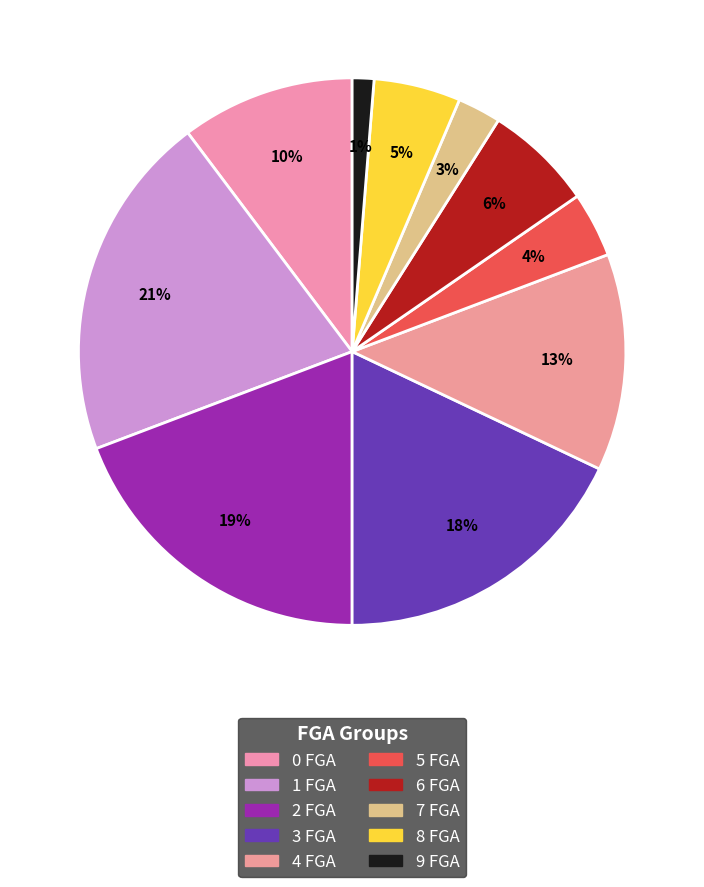

To the nearest percent, what percentage of the pie is 6 FGA?

6%